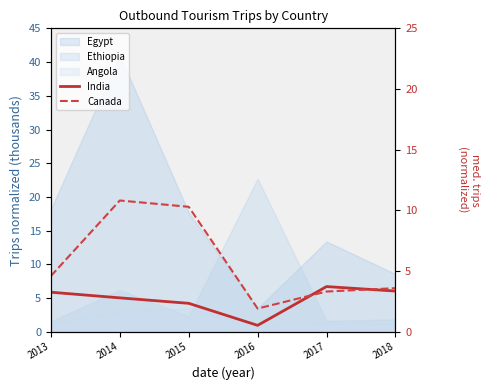

Is it true that Canada equals 10.8 at 2014?

True